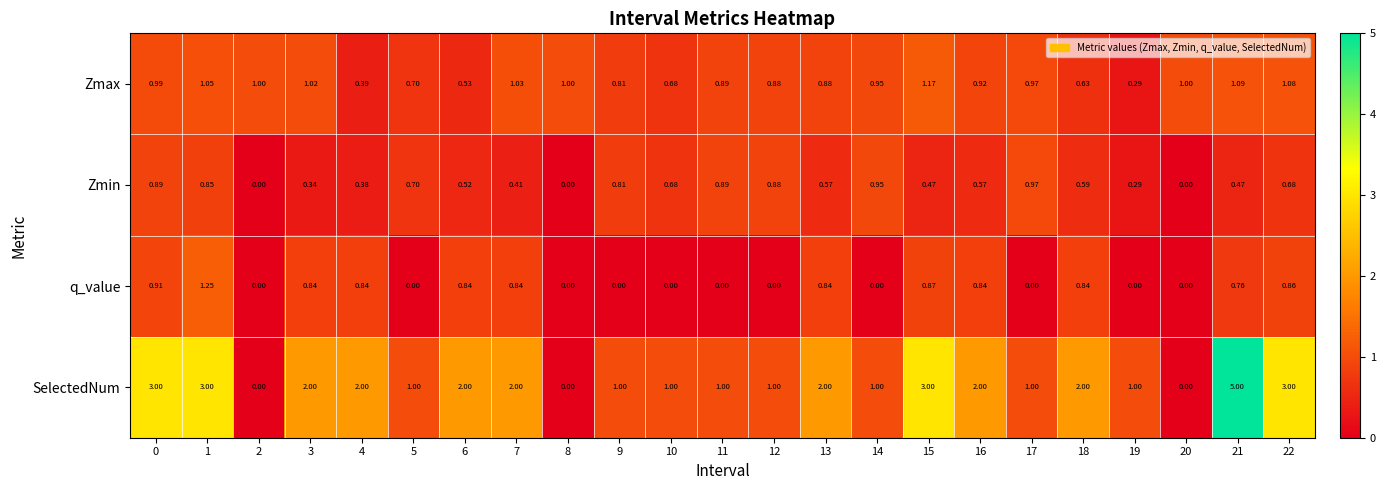

What is the spread (max minus min) of values at 22?

2.3